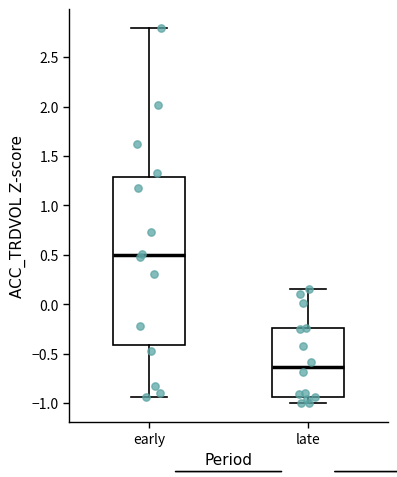

Reading left to right, read every box against the y-axis: the position of its median line, the range the box covers, and the ends of its whiskers. The values are not printed on the chart, so give them approximately, as read against the axis.

early: median 0.50, box -0.40 to 1.30, whiskers -0.95 to 2.80
late: median -0.65, box -0.95 to -0.25, whiskers -1.00 to 0.15